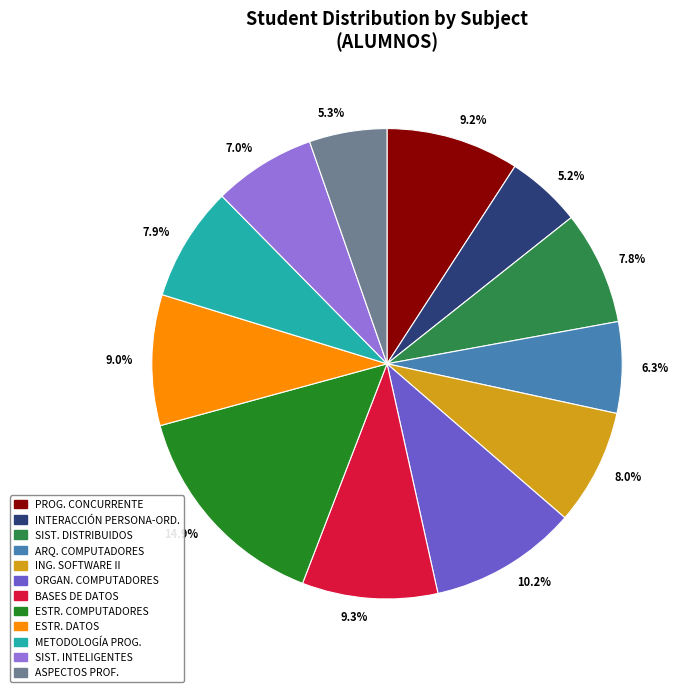

Which has a higher value, 9.2% or 6.3%?

9.2%